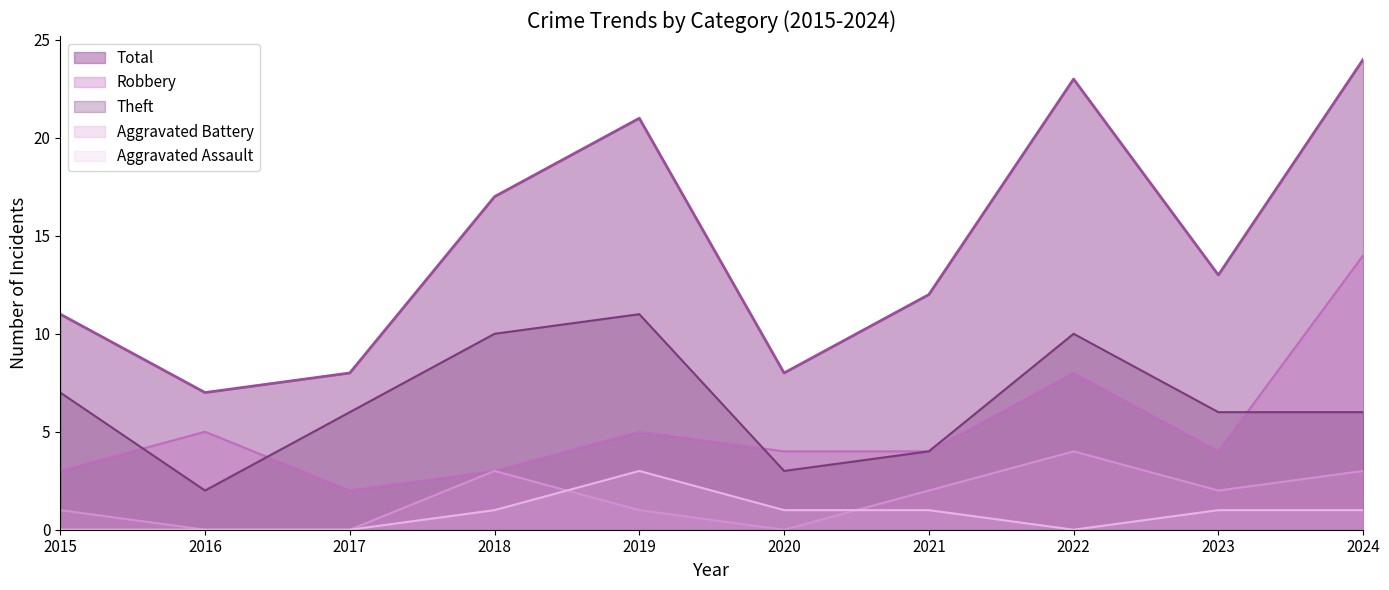

Rank the series by their maximum value, from highest to lowest.

Total, Robbery, Theft, Aggravated Battery, Aggravated Assault